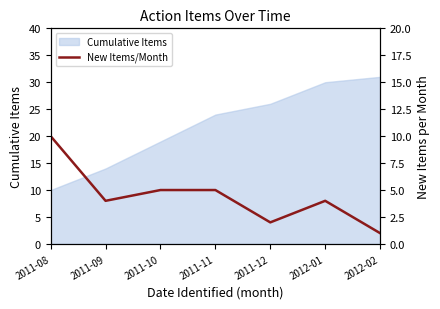

The value at 2012-02 is 1. True or false?

False